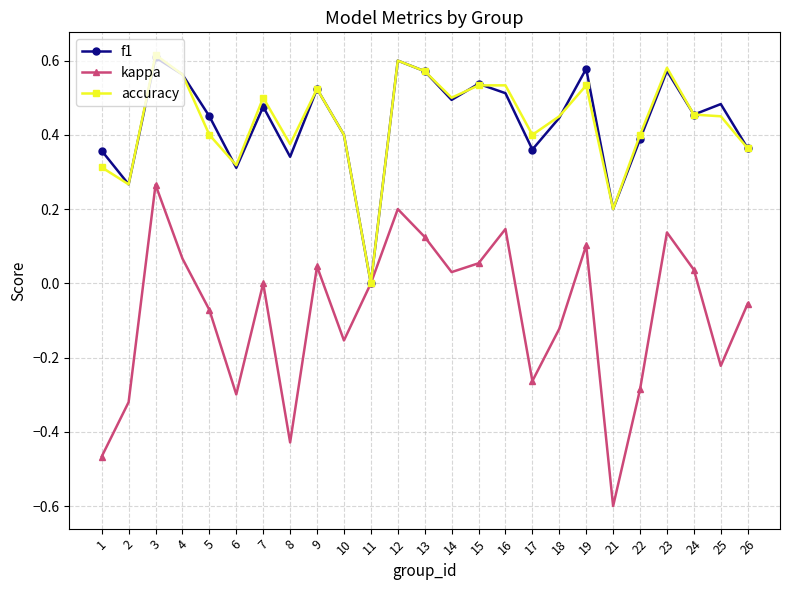

Where is the first local maximum for f1?

3